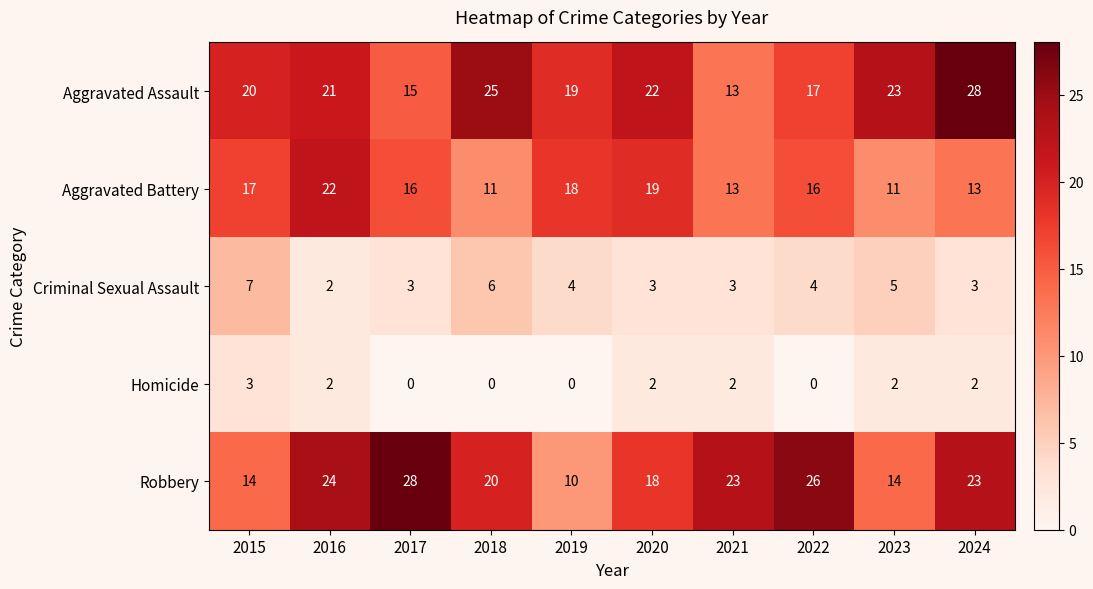

List the labels in order of Aggravated Assault value, largest first.

2024, 2018, 2023, 2020, 2016, 2015, 2019, 2022, 2017, 2021